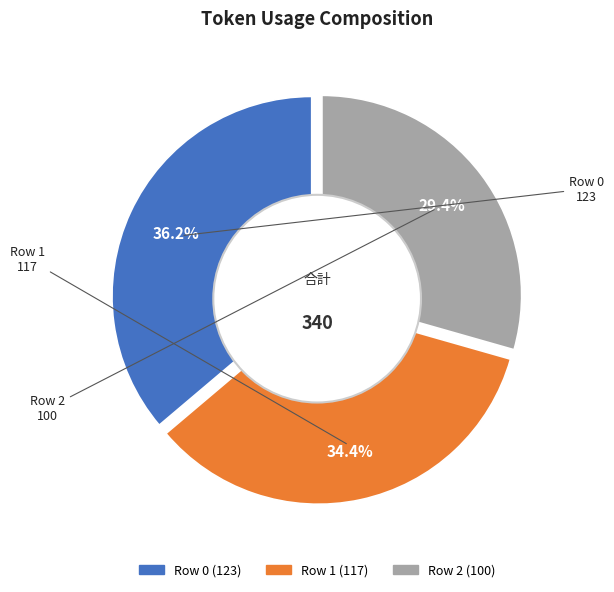

To the nearest percent, what is the difference between the largest and smallest slice percentages?

7%